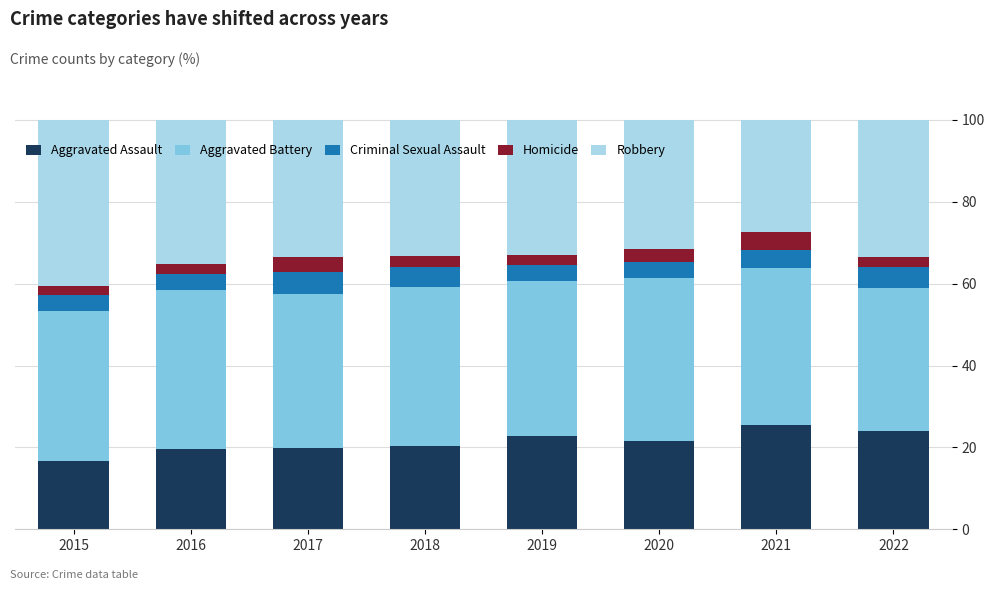

What is the total value across all series at 2020?

100.0